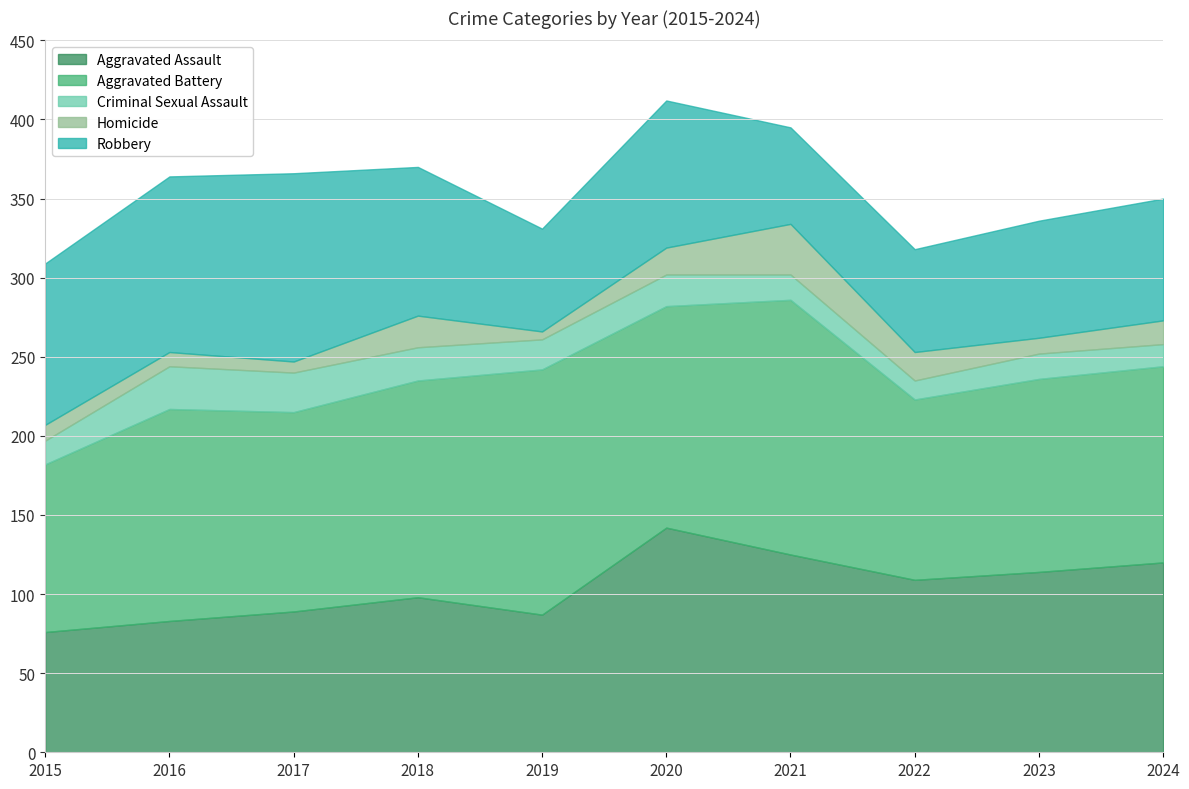

Count the number of categories in the chart.

10